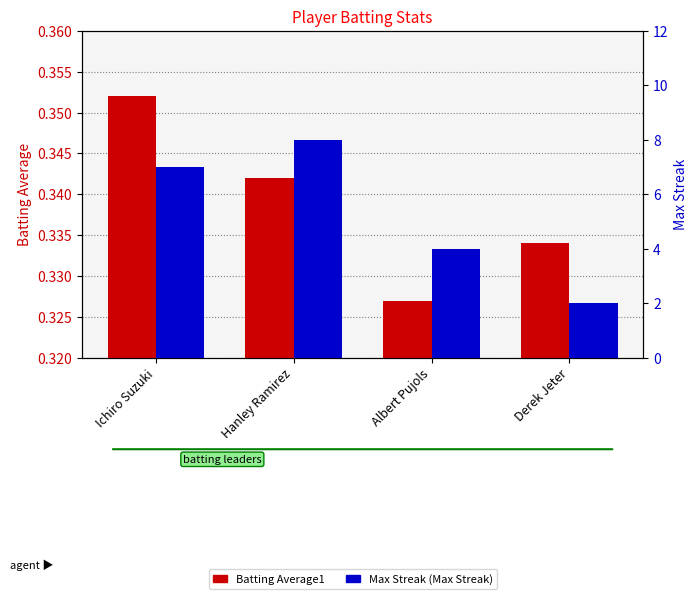

At which category does the chart reach its peak across all series?

Hanley Ramirez